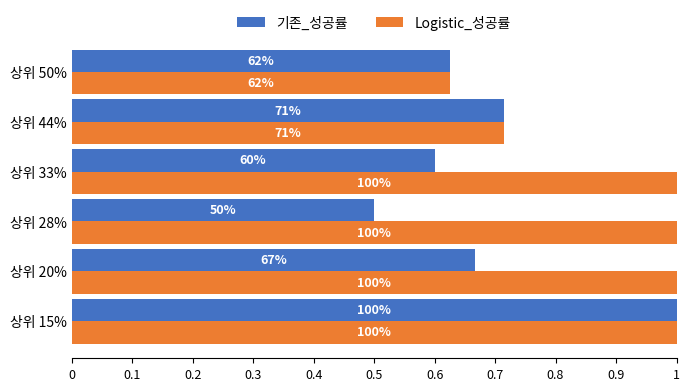

What are all the series names shown in the legend?

기존_성공률, Logistic_성공률